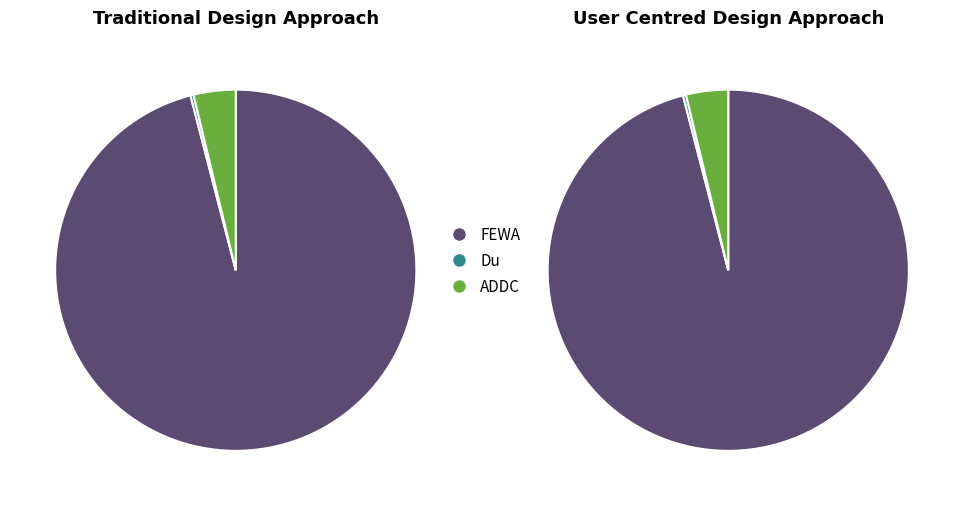

Is it true that Du is 0% of the pie?

True